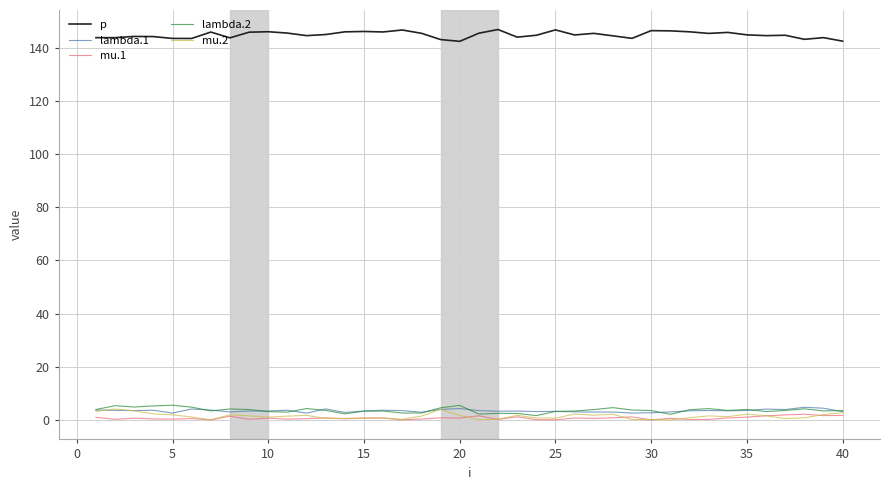

What is the maximum value shown in the chart?

146.8